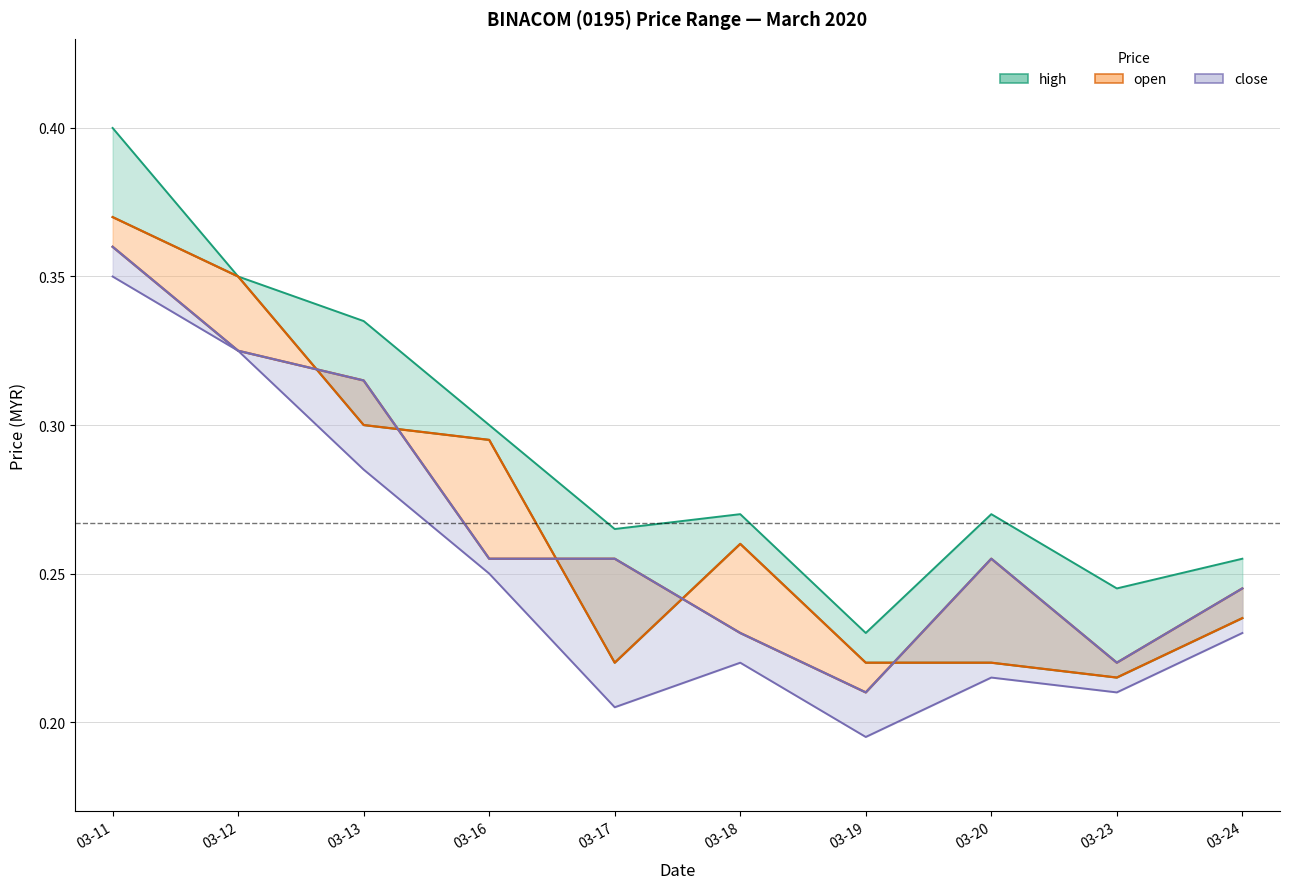

True or false: open and close intersect in this chart.

True